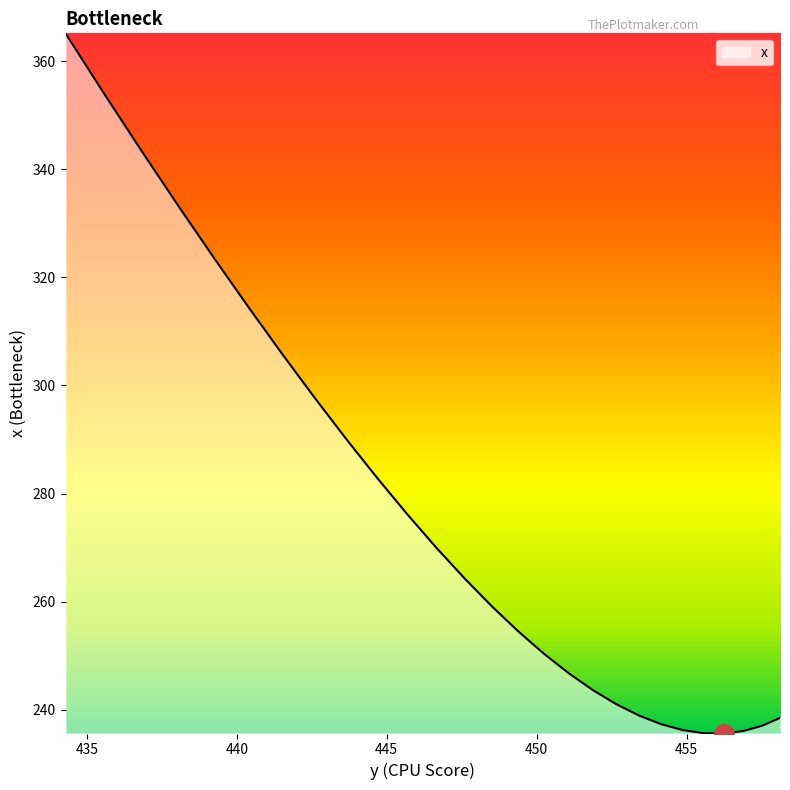

Reading left to right, what are all the values shown in this chart?

458.11346=238.5	457.5087=237.0	456.88242=236.1	456.23456=235.6	455.56512=235.7	454.8739=236.2	454.1607=237.3	453.42517=238.9	452.6669=241.0	451.88538=243.6	451.08005=246.7	450.25018=250.3	449.39502=254.5	448.51367=259.1	447.6052=264.2	446.6686=269.9	445.70288=276.1	444.70694=282.7	443.67978=289.9	442.6205=297.6	441.52847=305.7	440.4032=314.4	439.24457=323.6	438.05298=333.2	436.82916=343.4	435.5745=354.0	434.2907=365.1